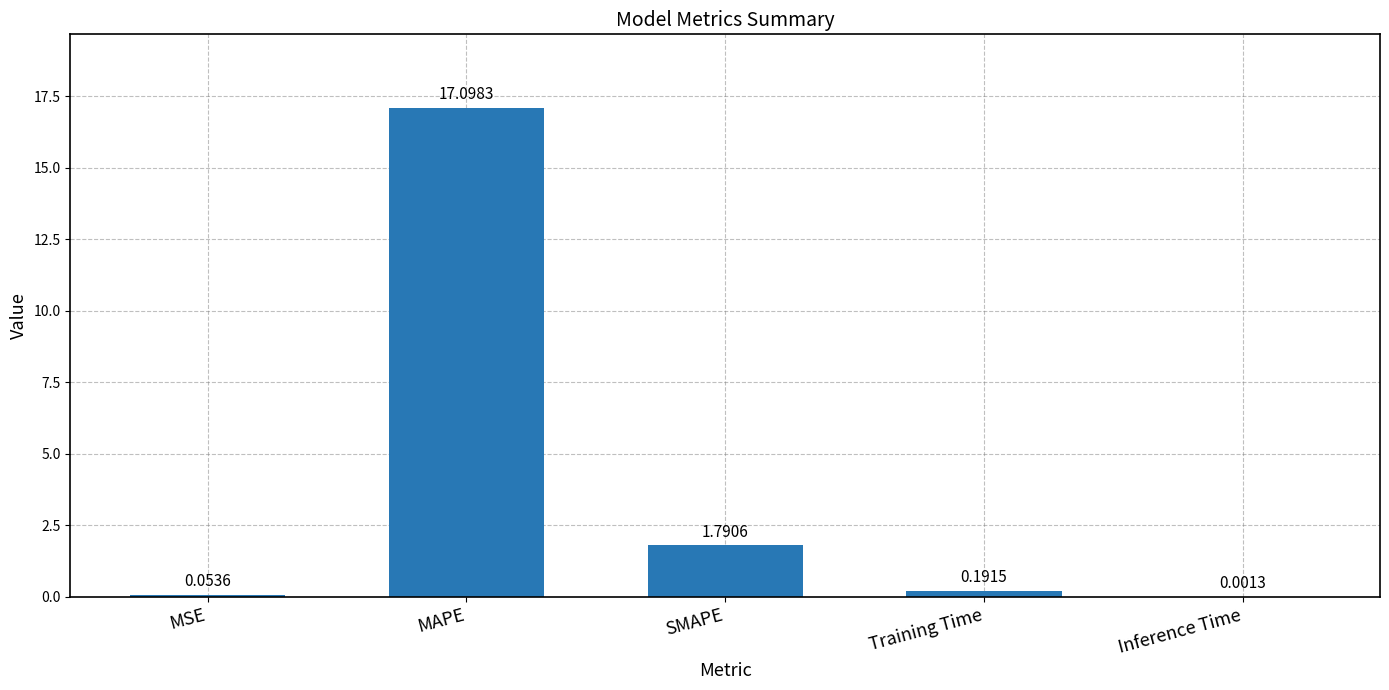

Between SMAPE and MAPE, which is larger?

MAPE